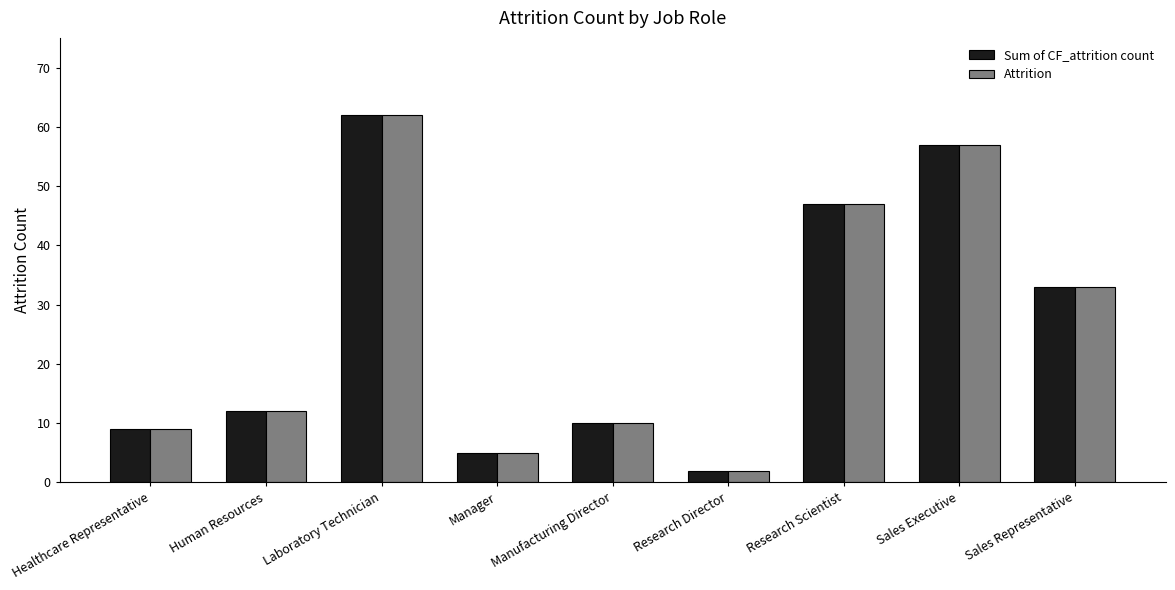

How many series are shown in this chart?

2